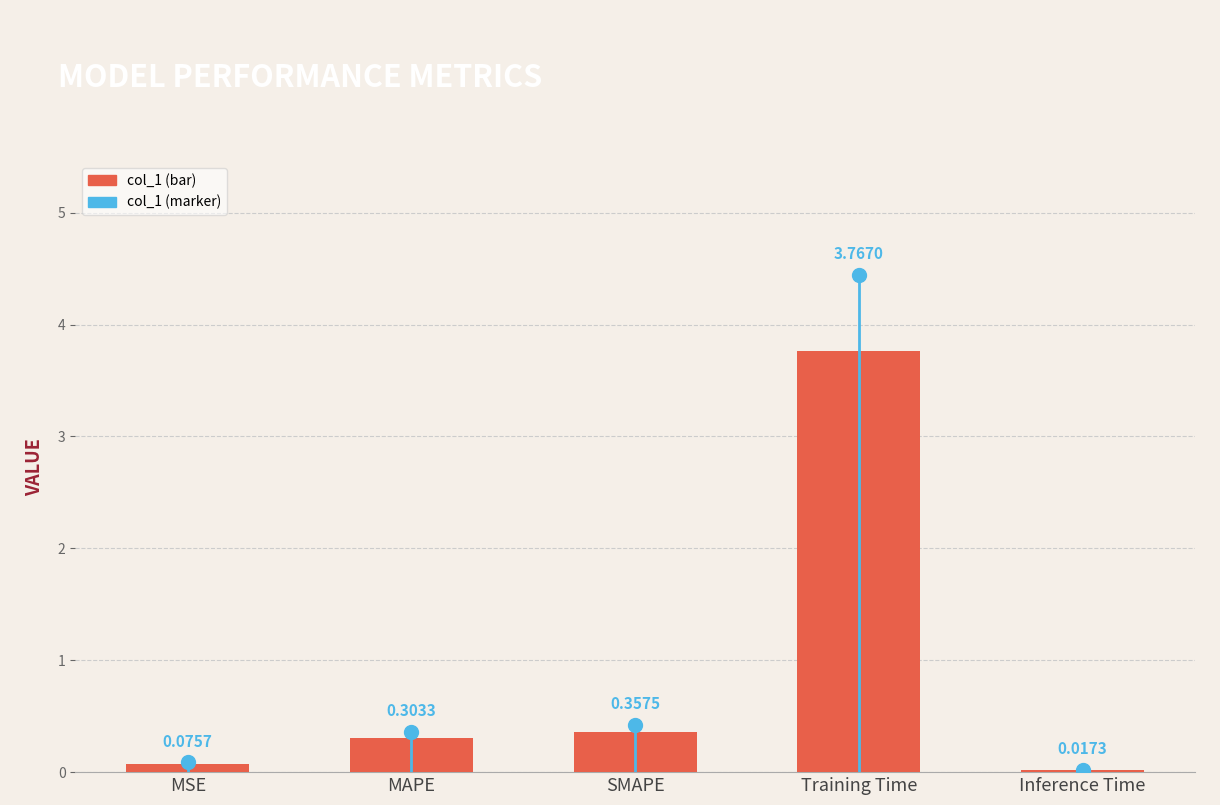

What is the change in value from MAPE to SMAPE?

+0.1